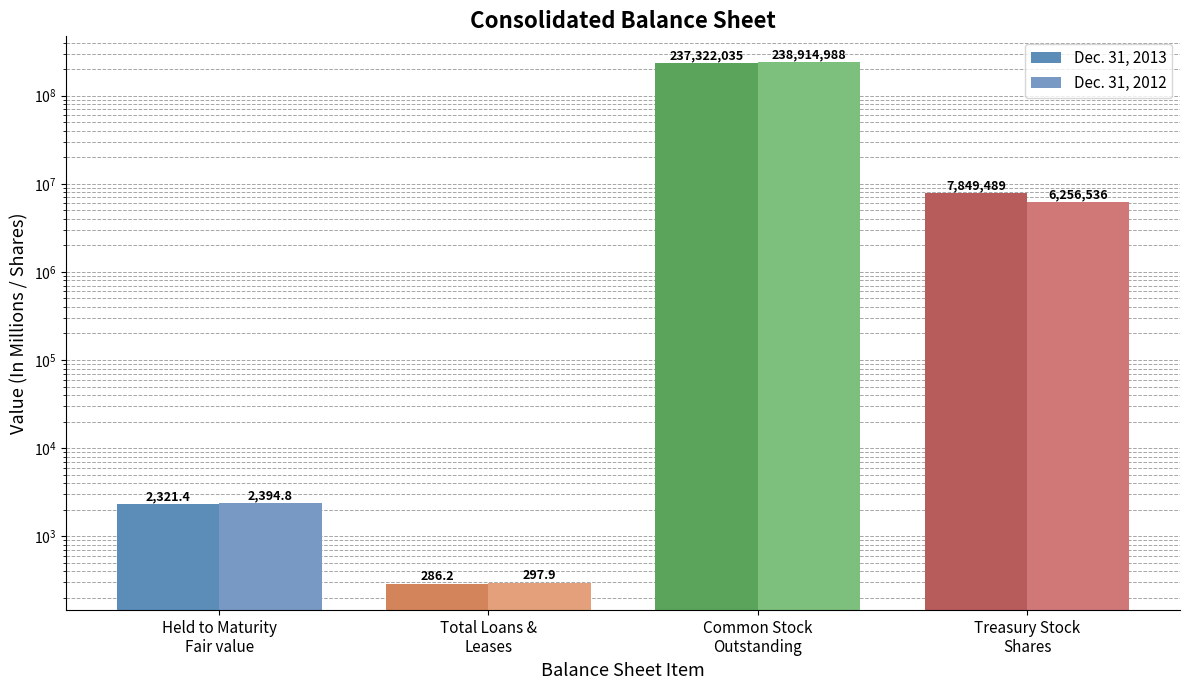

List the labels in order of Dec. 31, 2013 value, largest first.

Common Stock
Outstanding, Treasury Stock
Shares, Held to Maturity
Fair value, Total Loans &
Leases